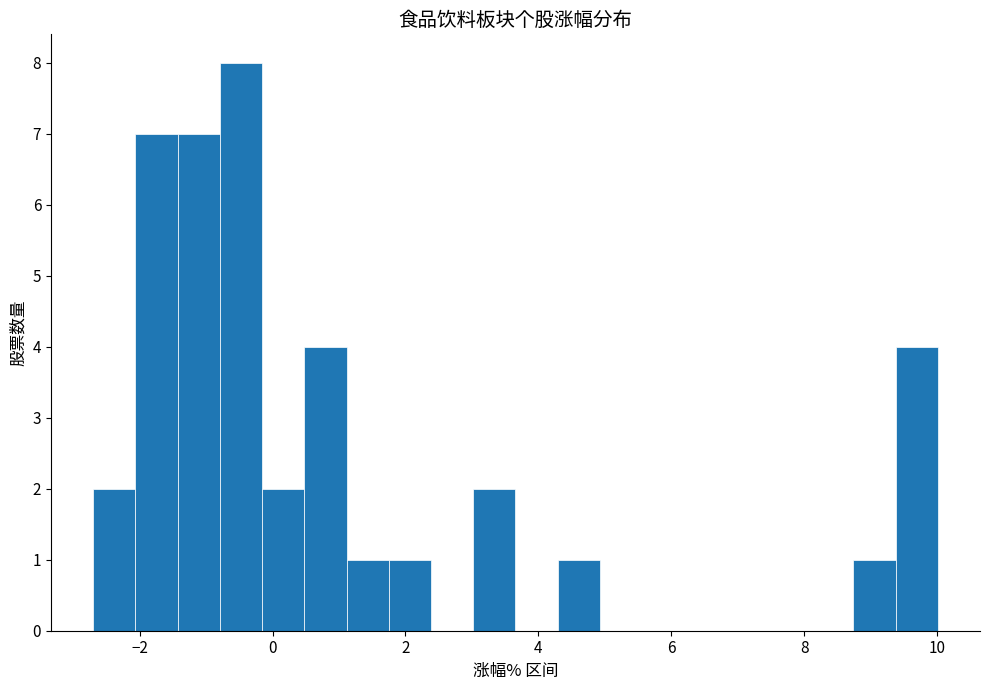

Read against the x-axis, roughly where is the centre of the tallest bar?

-0.4